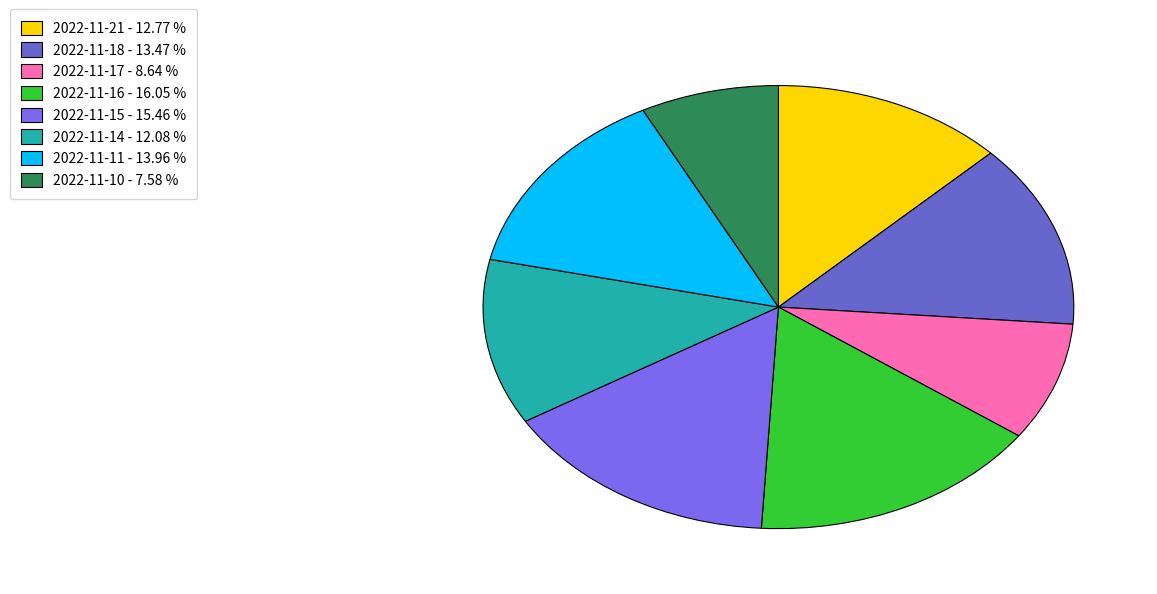

Which has a higher value, 2022-11-17 - 8.64 % or 2022-11-14 - 12.08 %?

2022-11-14 - 12.08 %